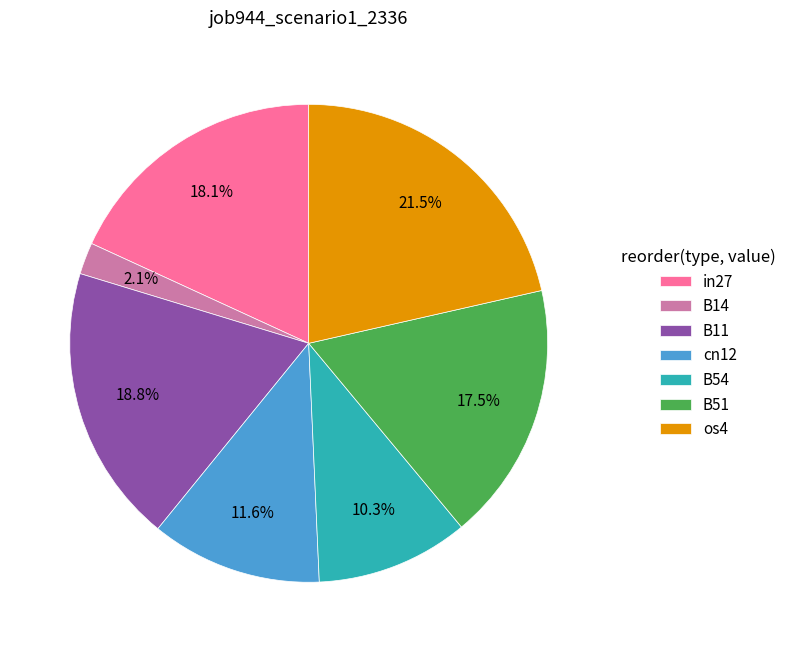

Between B11 and B51, which is larger?

B11